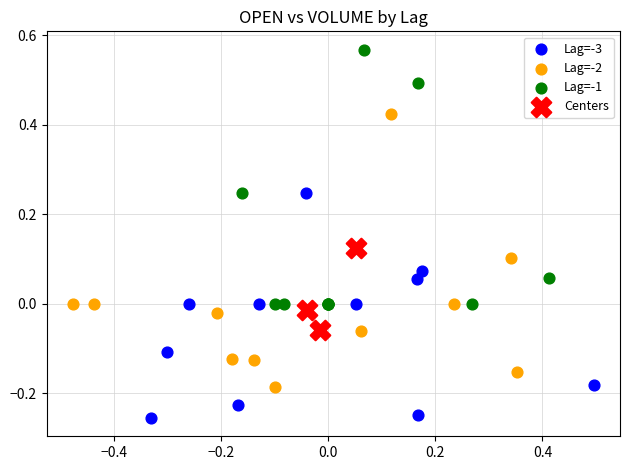

Which series contains the highest Y value?

Lag=-1